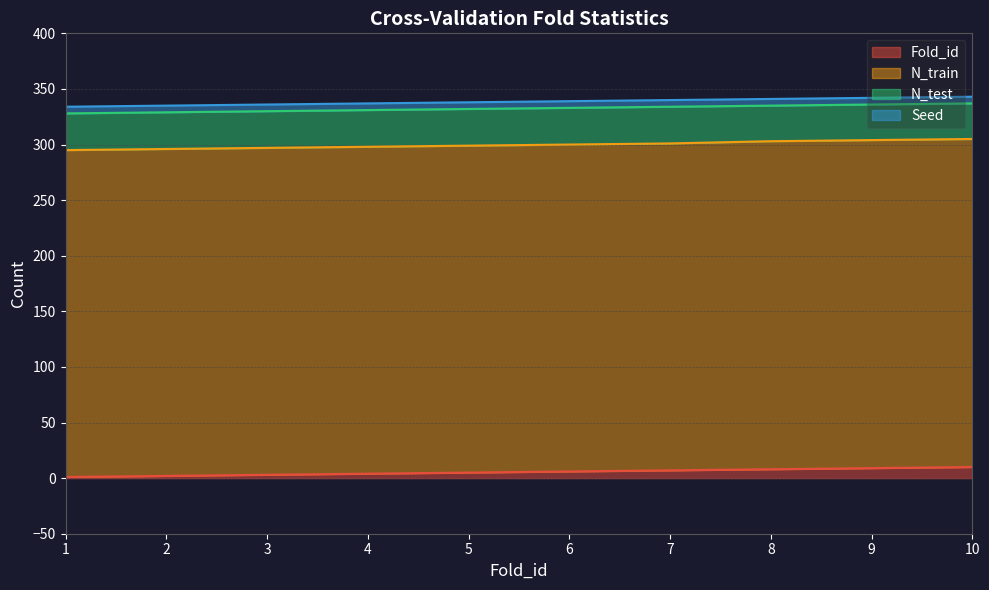

At which category is the sum across all series the highest?

10